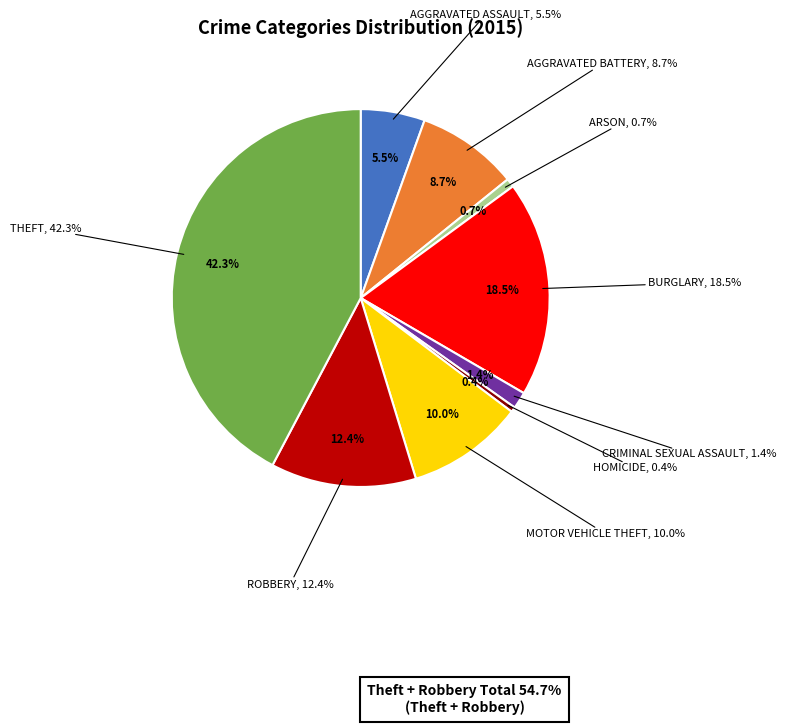

What is the total percentage of Aggravated Battery and Aggravated Assault?

14.2%